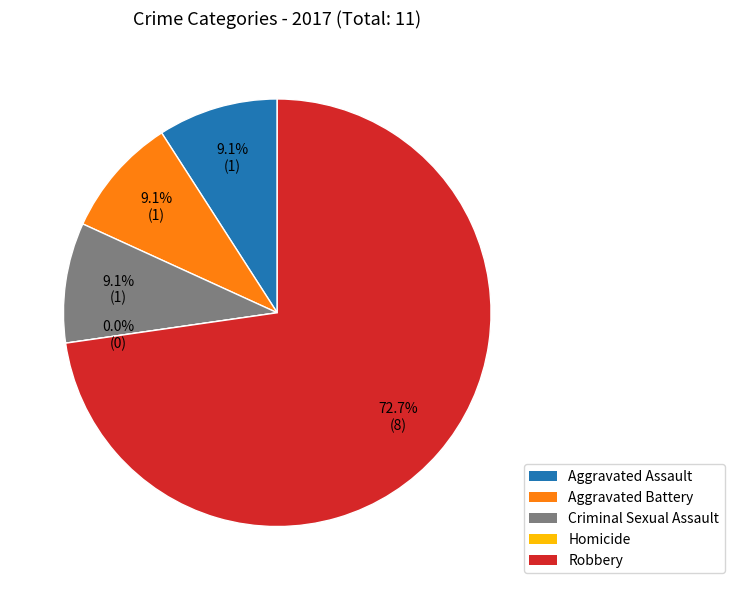

How many segments does this pie chart have?

5